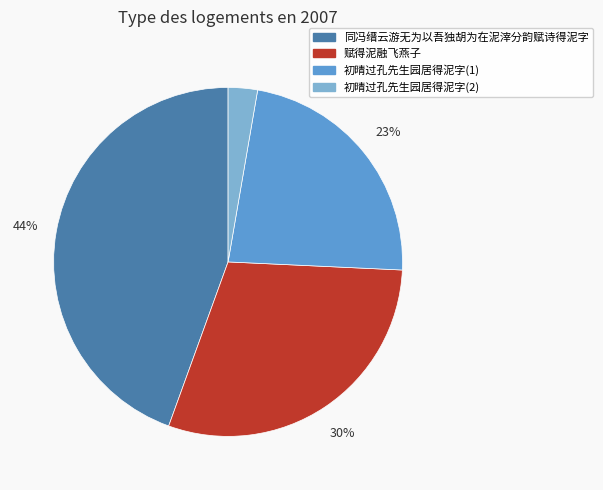

Combined, do 赋得泥融飞燕子 and 初晴过孔先生园居得泥字(2) account for over 50%?

No